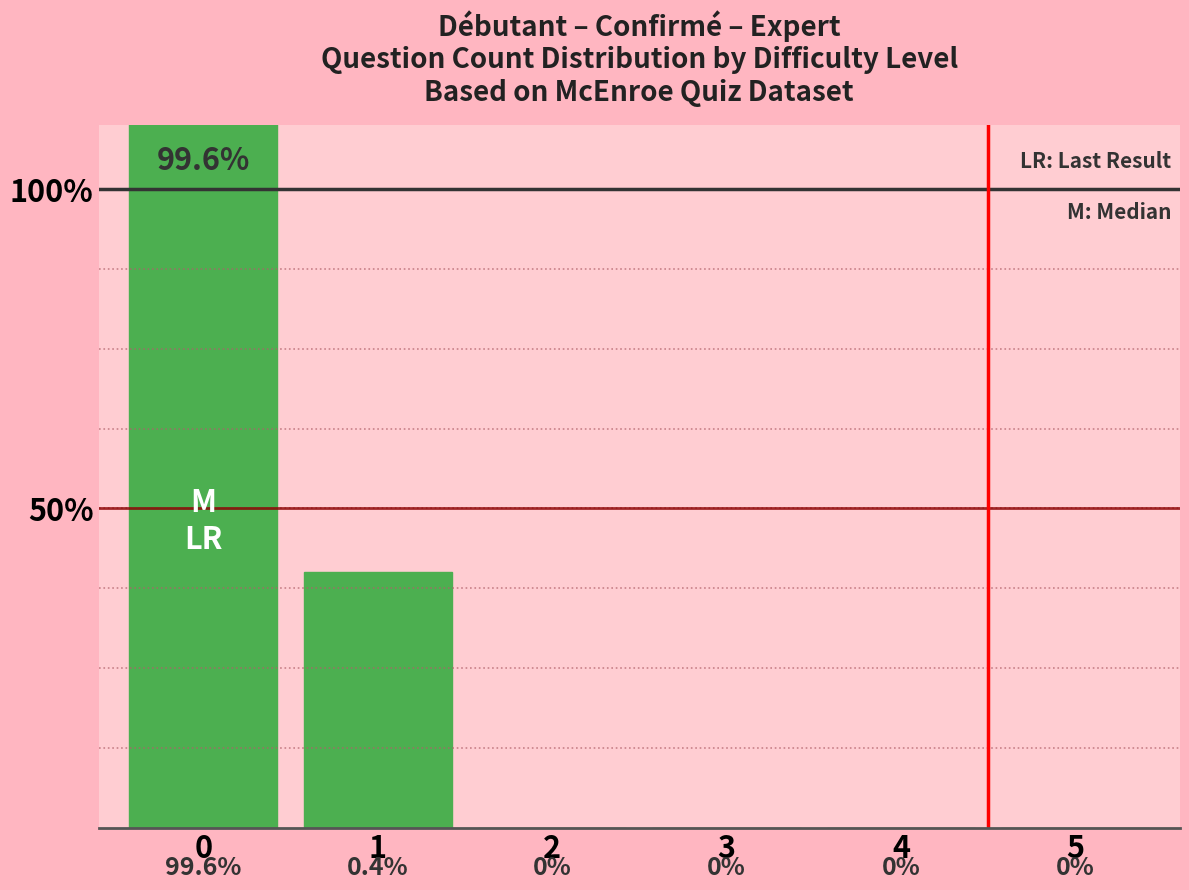

Reading left to right, what are all the values shown in this chart?

0=99.6	1=0.4	2=0.0	3=0.0	4=0.0	5=0.0